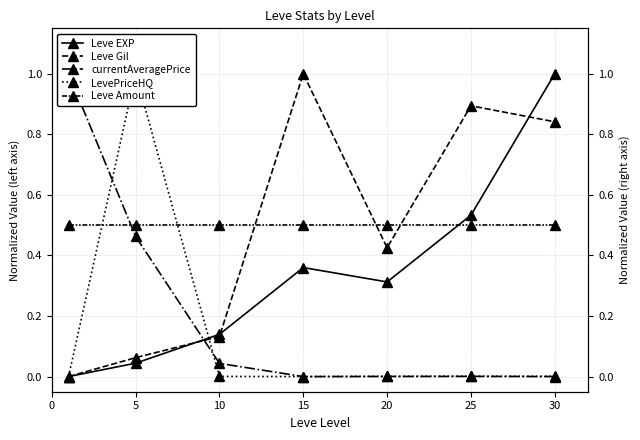

Which has a higher value, 20 or 15?

15